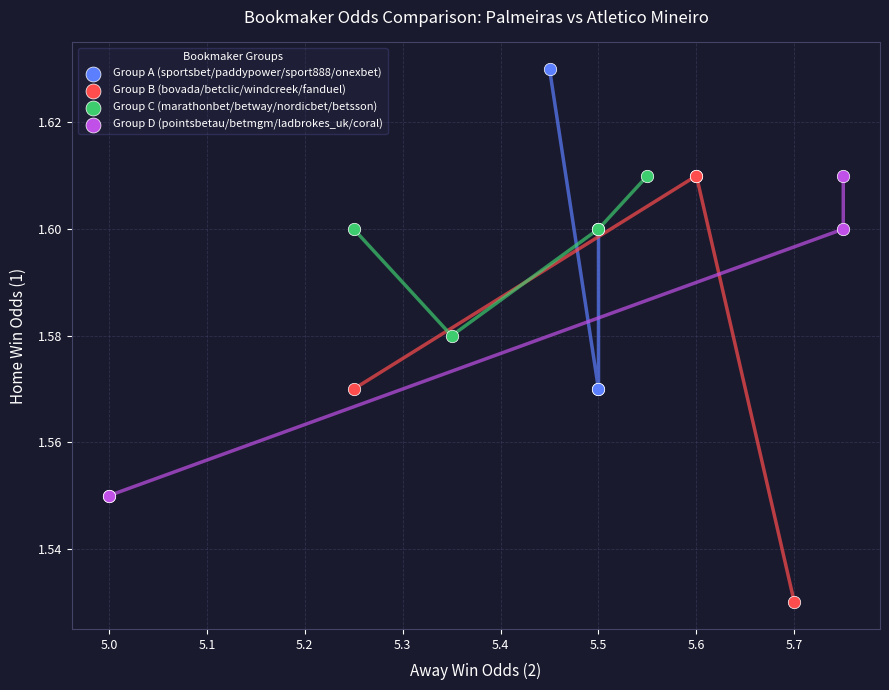

Which series has the largest Y range (max minus min)?

Group B (bovada/betclic/windcreek/fanduel)